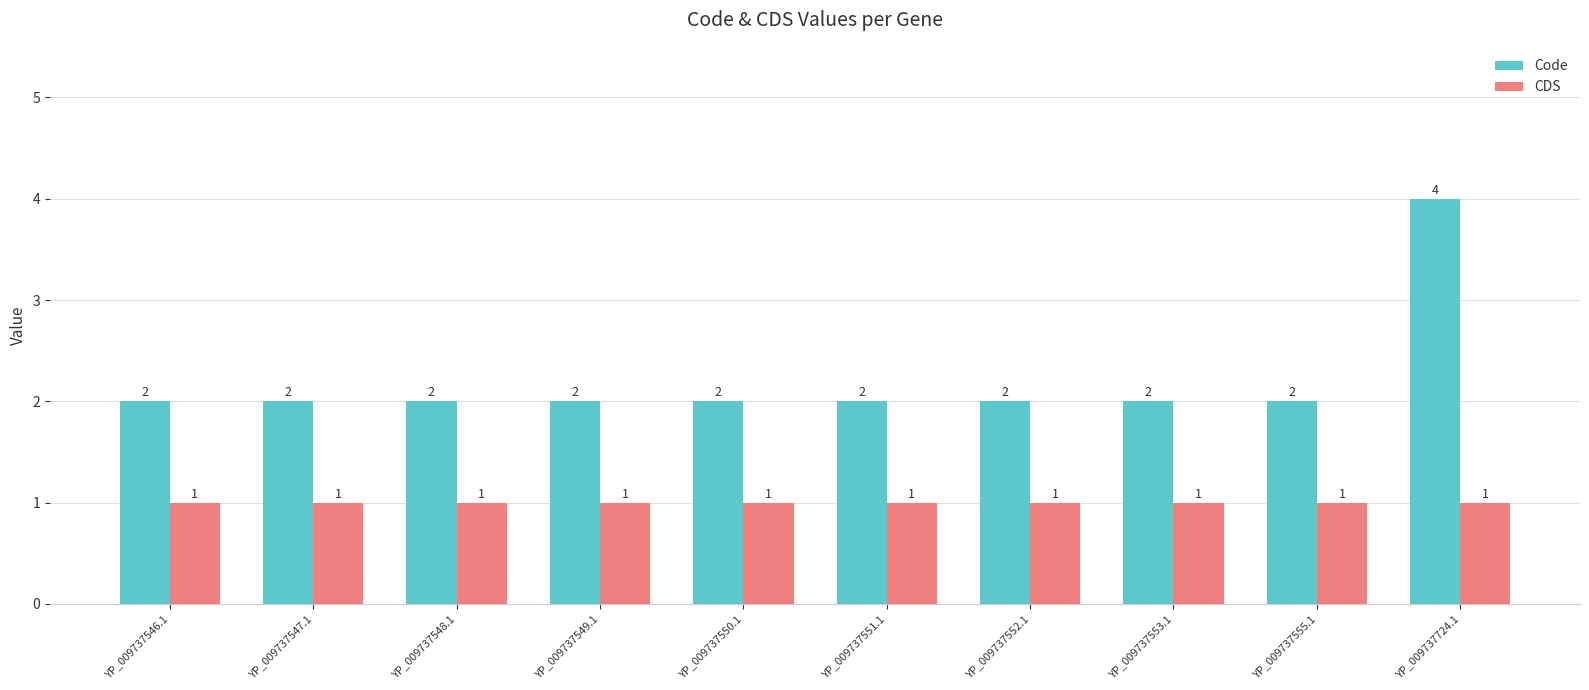

What is the sum of all Code values?

22